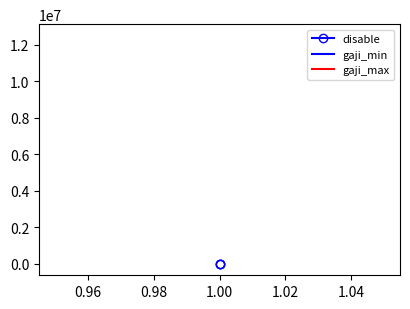

List the series in order of their overall mean, highest first.

gaji_max, gaji_min, disable